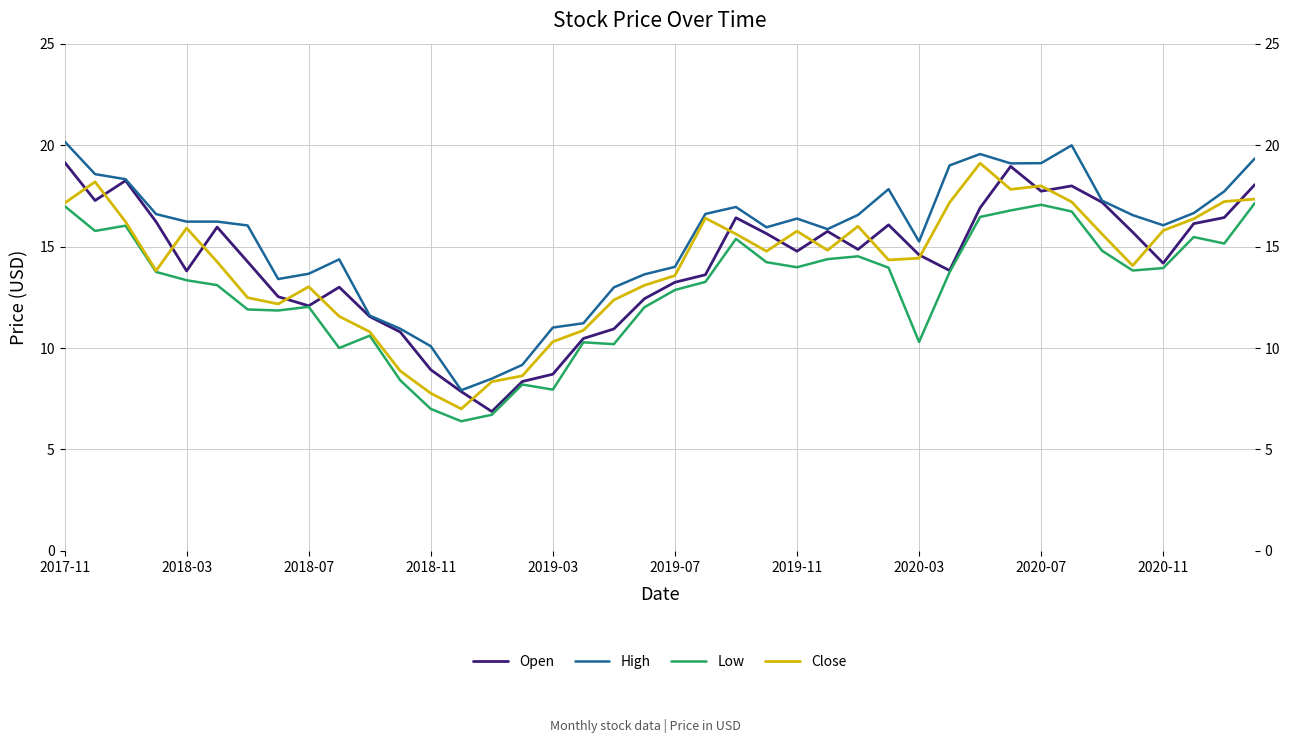

What are all the series names shown in the legend?

Open, High, Low, Close